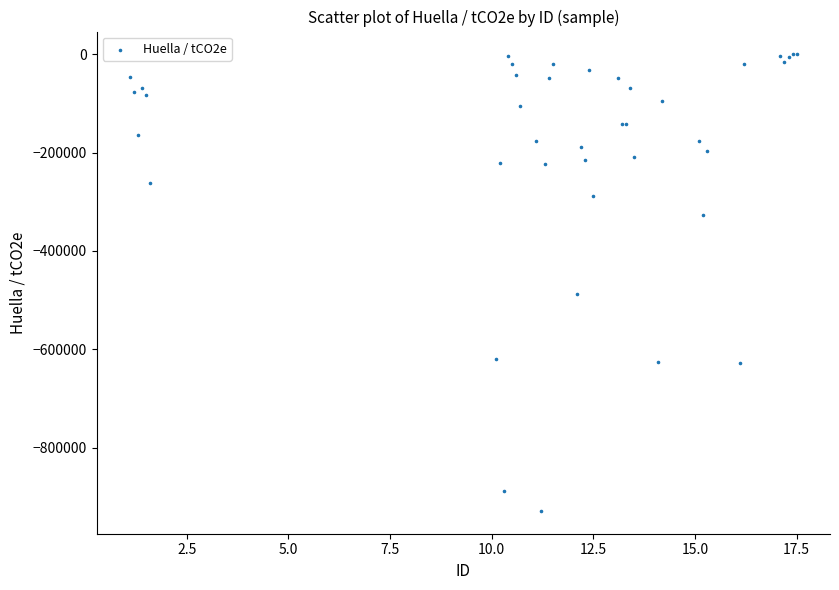

What Y value in the scatter plot is closest to -464468?

-487393.0